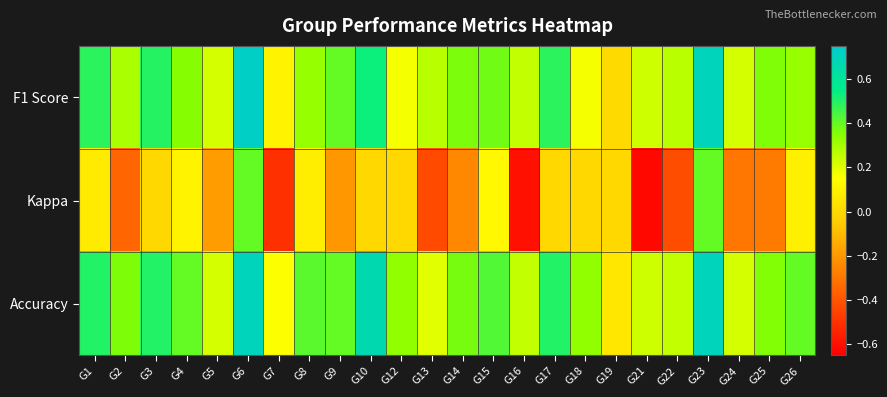

Which series has the largest range (max minus min)?

Kappa